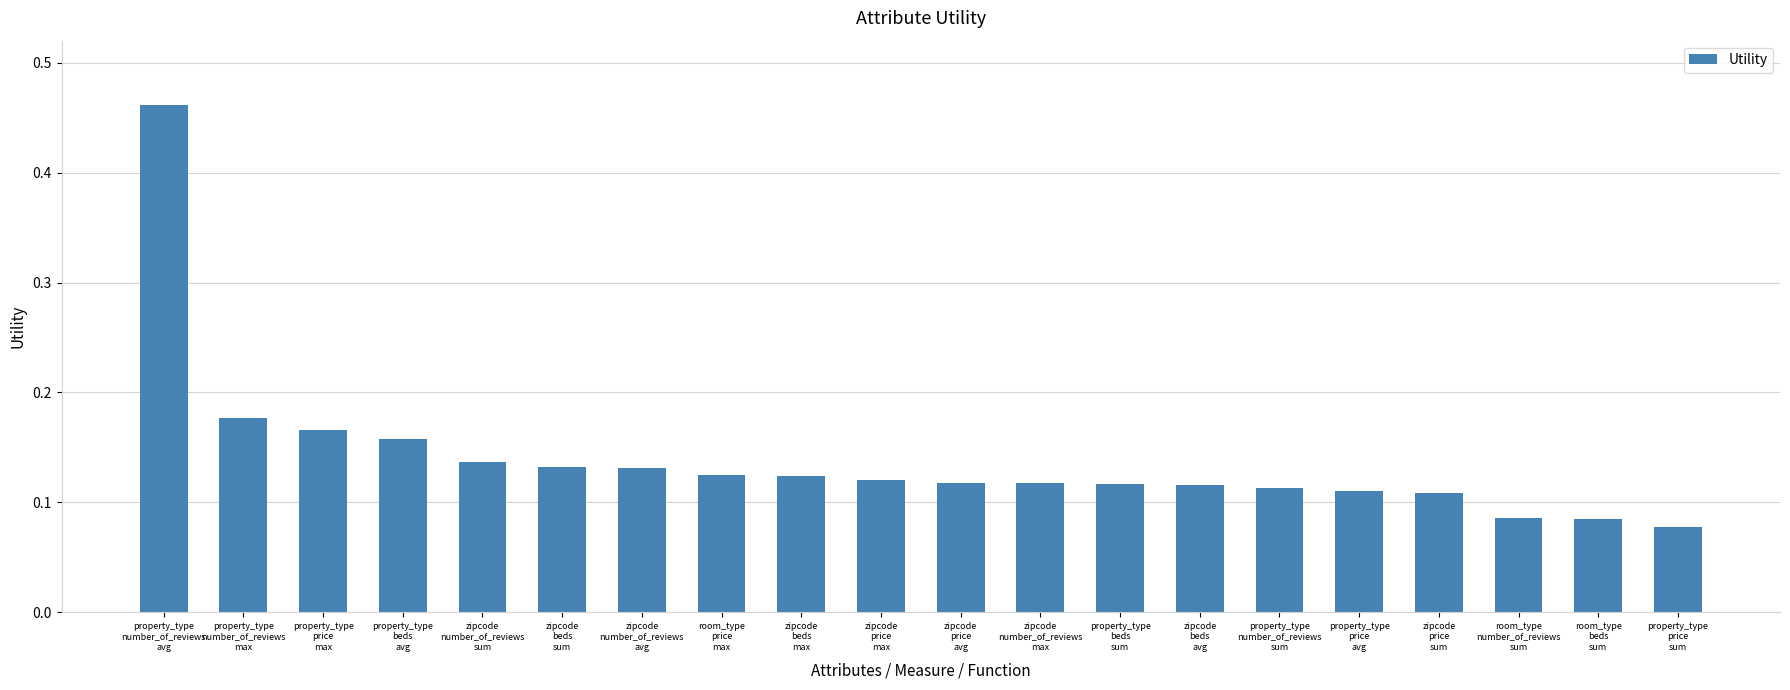

What is the sum of all values?

2.8